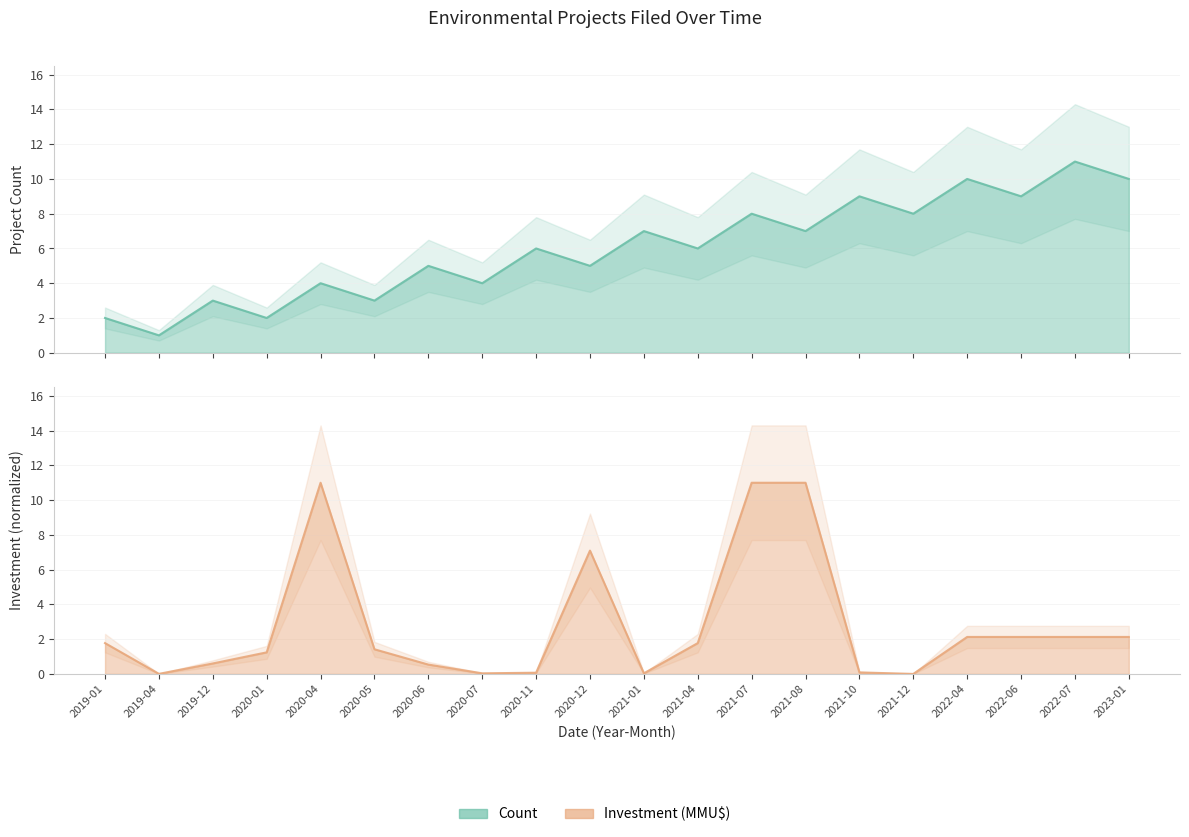

Count the number of categories in the chart.

20